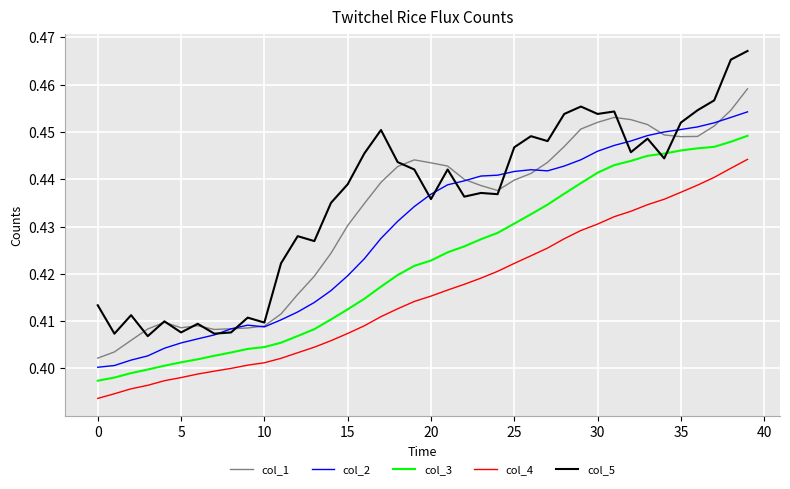

True or false: col_4 and col_2 cross at least once.

False